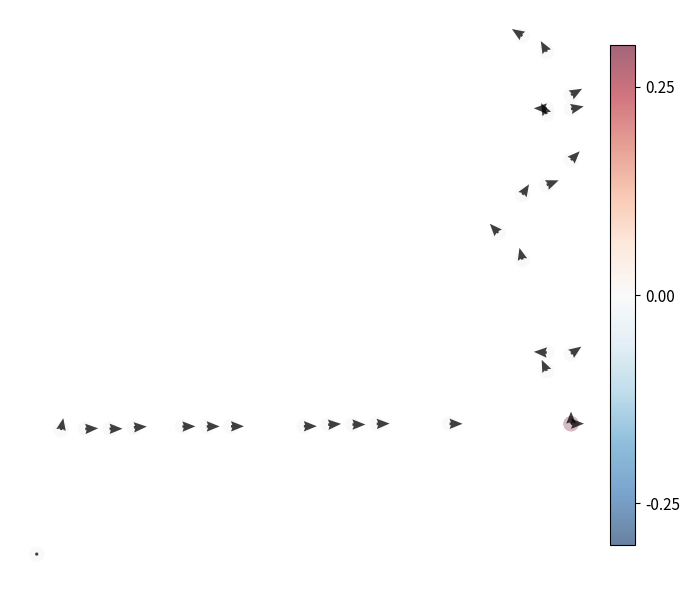

The chart shows a value of 7.5 at 14. True or false?

False